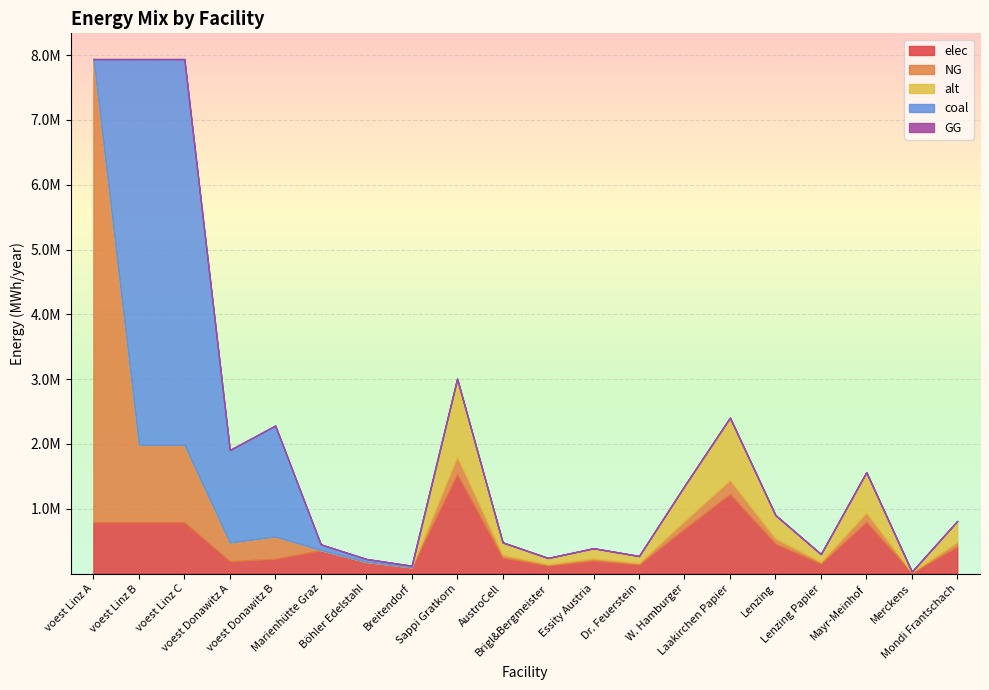

What is the sum of all elec values?

9434257.9